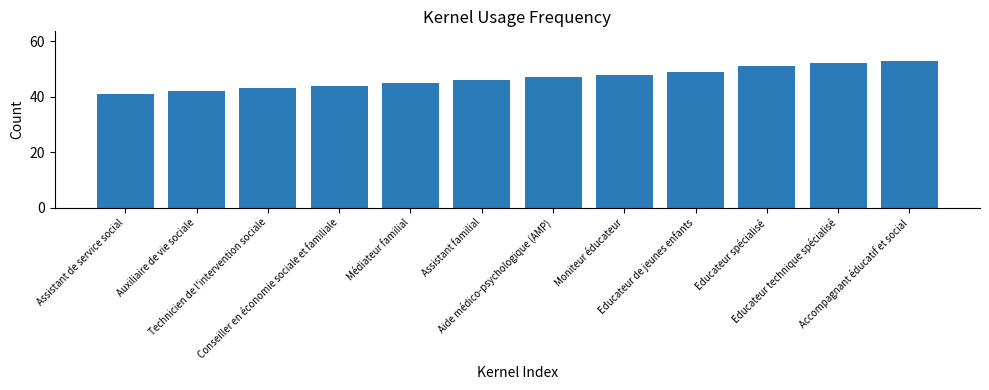

Reading left to right, extract all data points from this chart.

Assistant de service social=41	Auxiliaire de vie sociale=42	Technicien de l'intervention sociale=43	Conseiller en économie sociale et familiale=44	Médiateur familial=45	Assistant familial=46	Aide médico-psychologique (AMP)=47	Moniteur éducateur=48	Educateur de jeunes enfants=49	Educateur spécialisé=51	Educateur technique spécialisé=52	Accompagnant éducatif et social=53